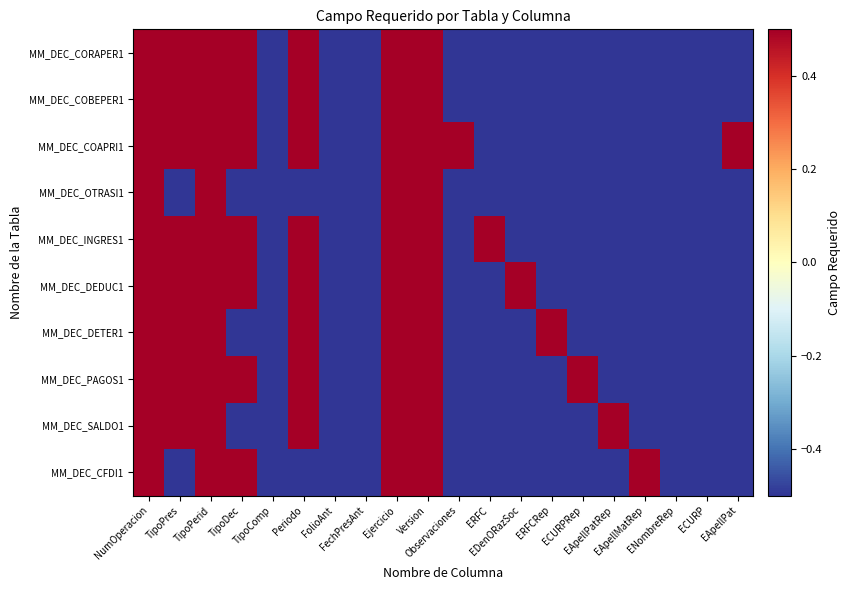

At which category is the sum across all series the highest?

NumOperacion